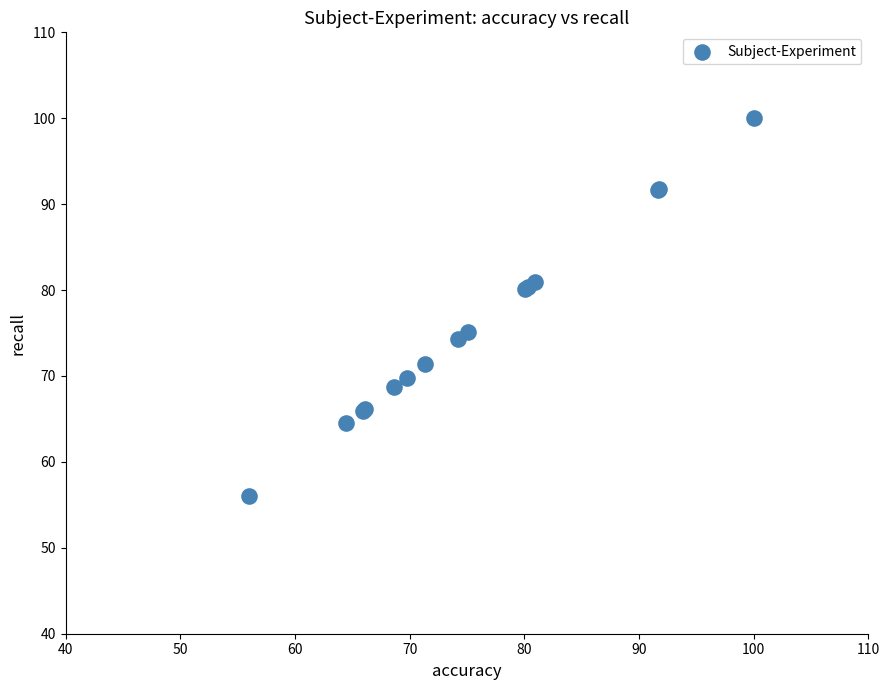

What Y value in the scatter plot is closest to 77?

75.1